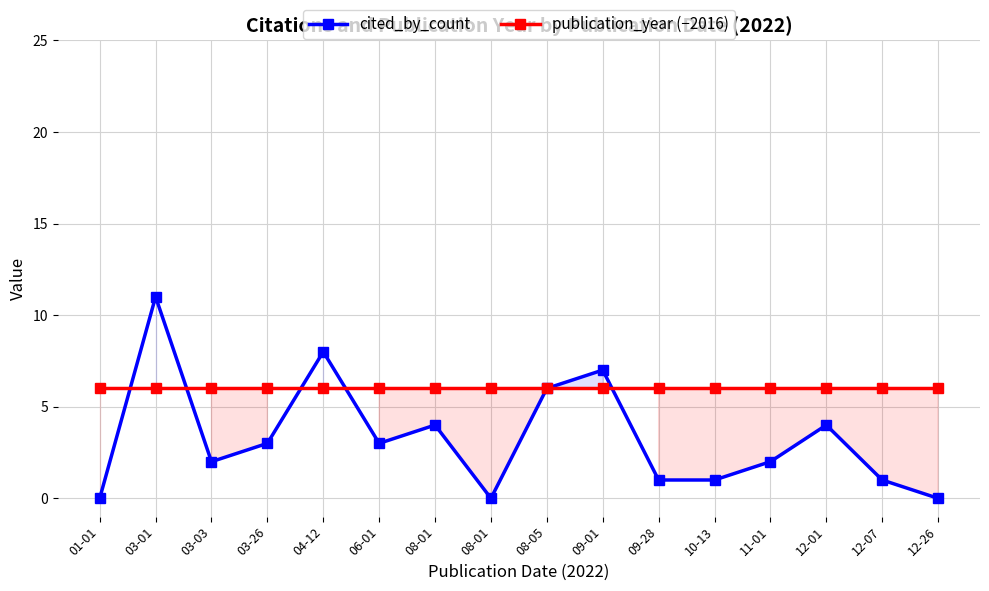

What are all the series names shown in the legend?

cited_by_count, publication_year (−2016)